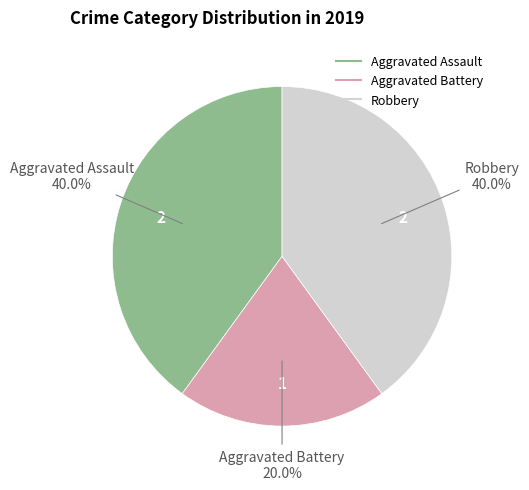

Does Aggravated Assault represent more than half of the total?

No